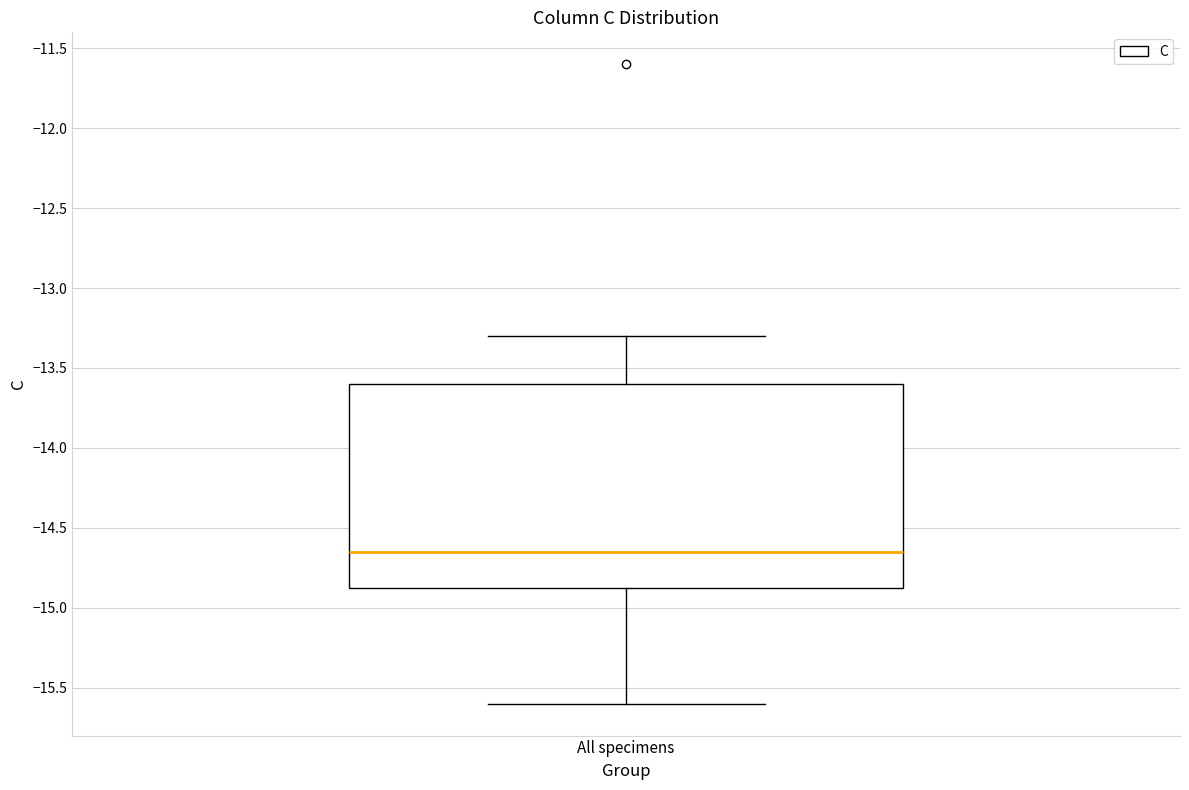

Transcribe this box plot: give where the median line is, the range the box spans, and where the two whiskers end, as read against the y-axis. The values are not printed on the chart, so give them approximately, as read against the axis.

median -14.65, box -14.85 to -13.60, whiskers -15.60 to -13.30